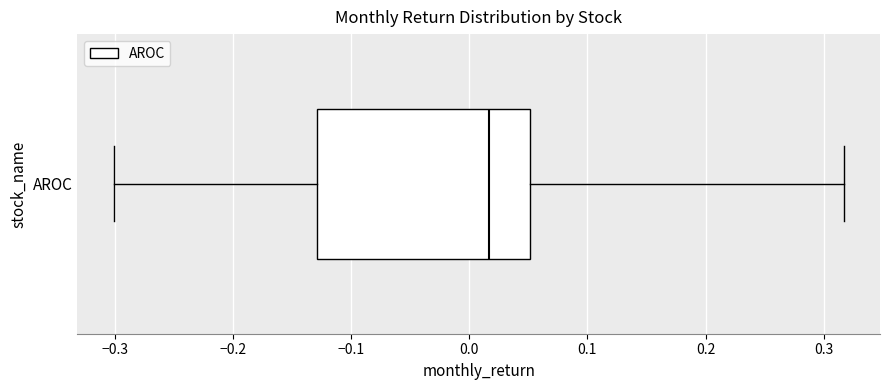

Read this box plot against the x-axis: the position of the median line, the range covered by the box, and the ends of both whiskers. The values are not printed on the chart, so give them approximately, as read against the axis.

median 0.02, box -0.13 to 0.05, whiskers -0.30 to 0.32